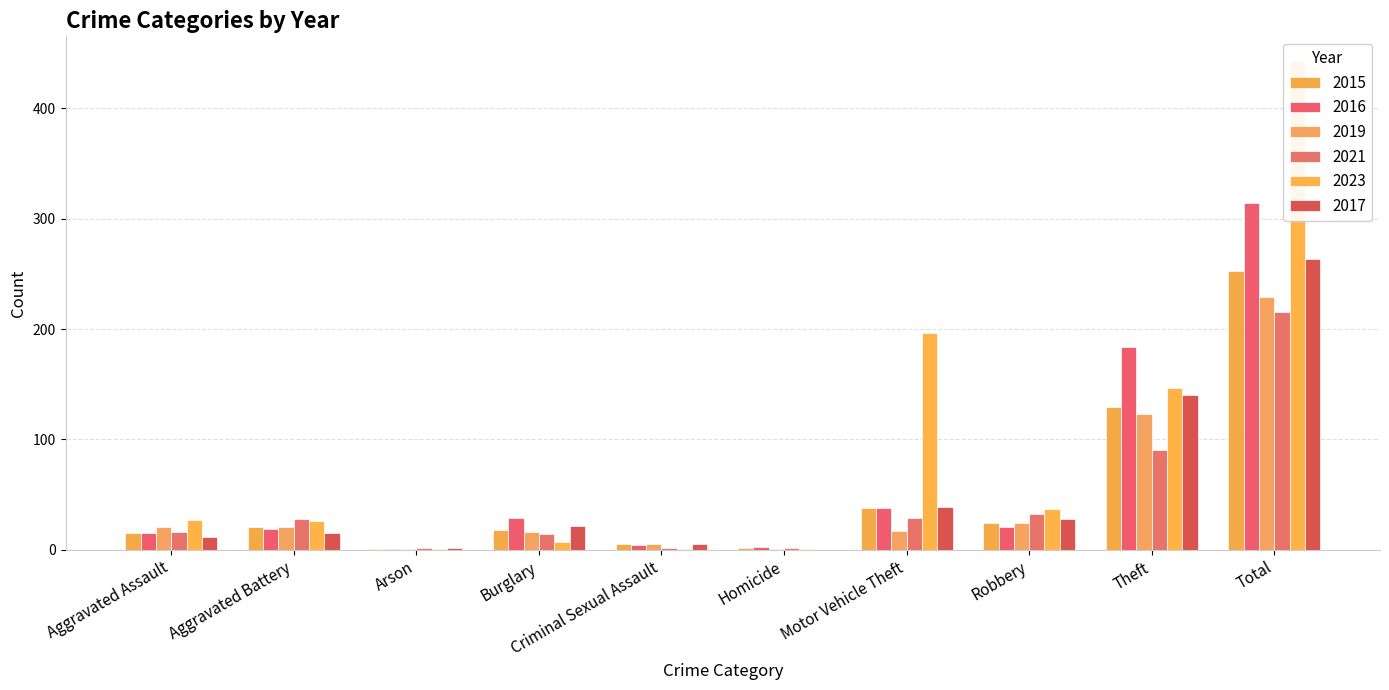

How many groups of bars are there?

10